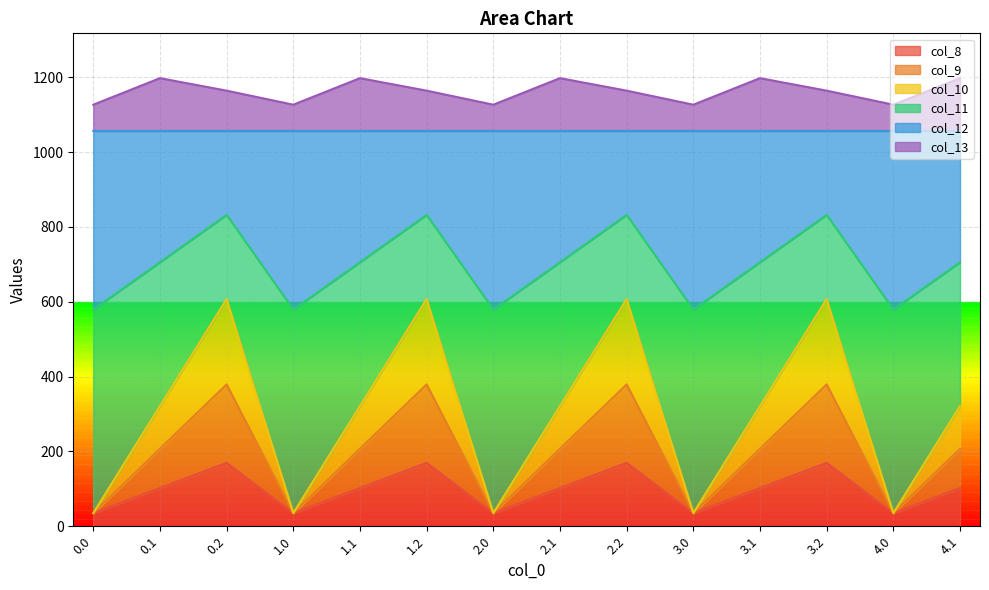

What are all the series names shown in the legend?

col_8, col_9, col_10, col_11, col_12, col_13